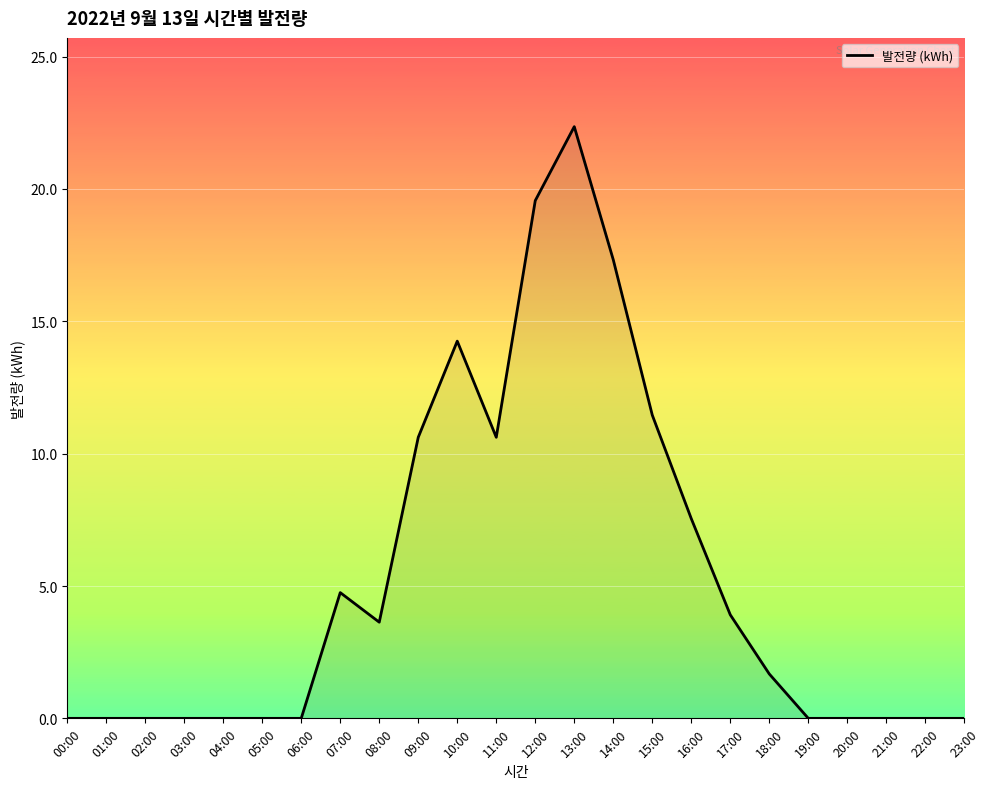

Where does the data first go above 1?

07:00